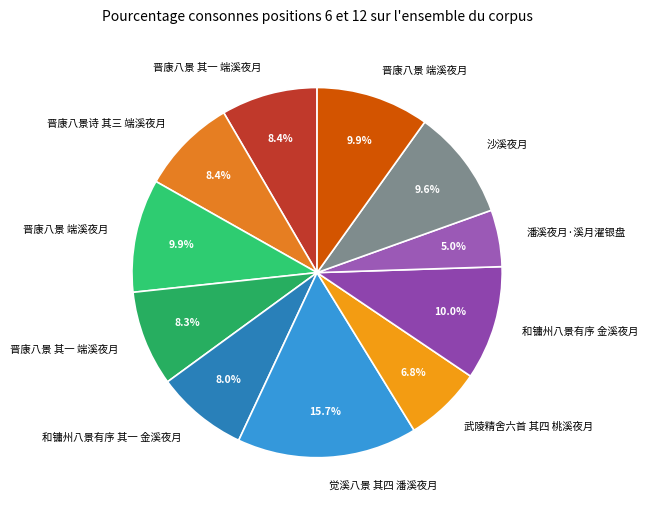

Count the number of slices in the pie.

11